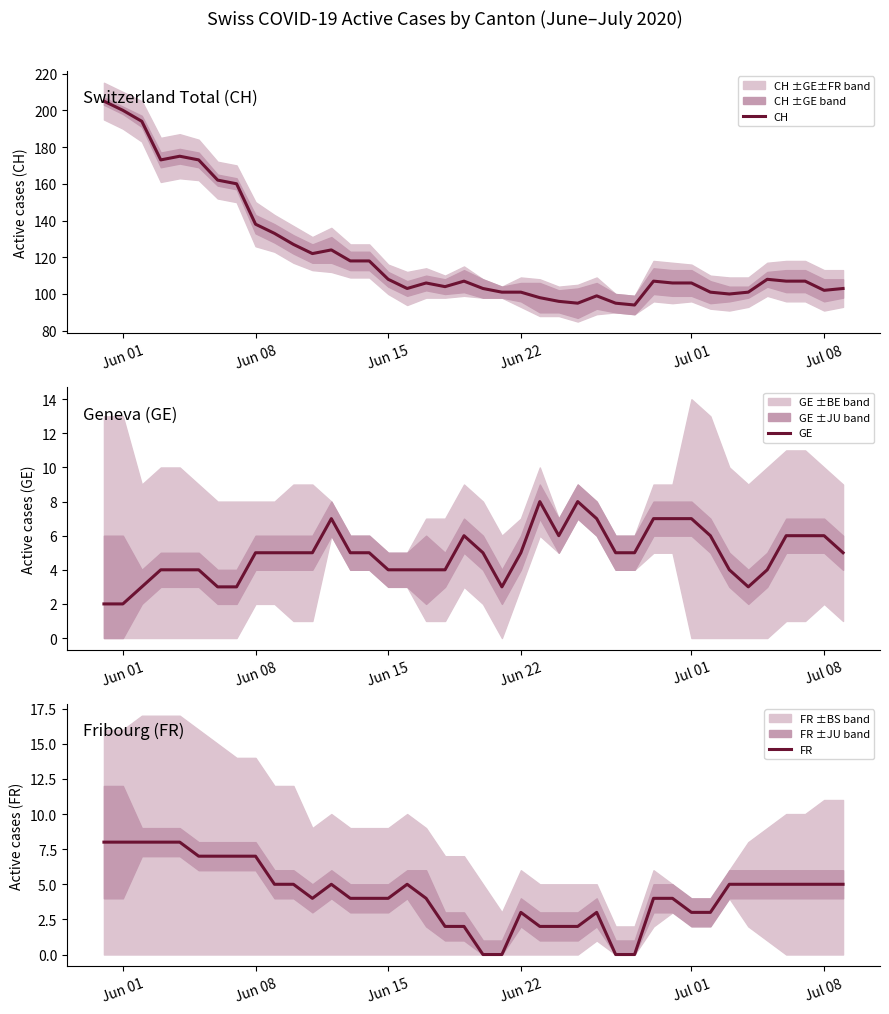

The value of CH at Jul 08 is 26. True or false?

False